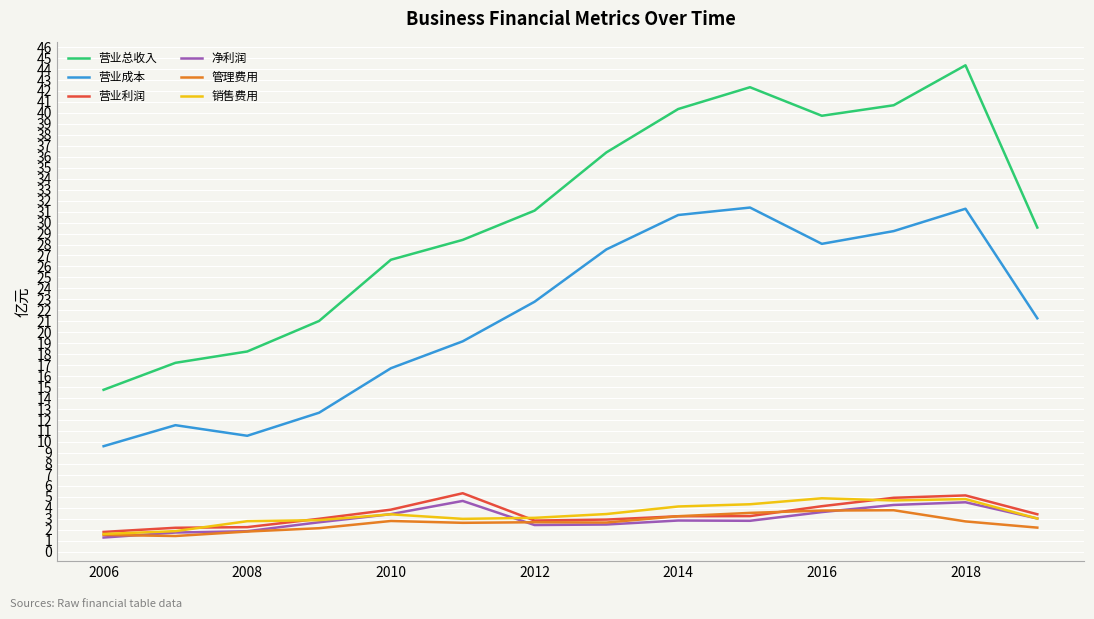

What is the difference between the second highest and second lowest values in the 营业成本 series?

20.7